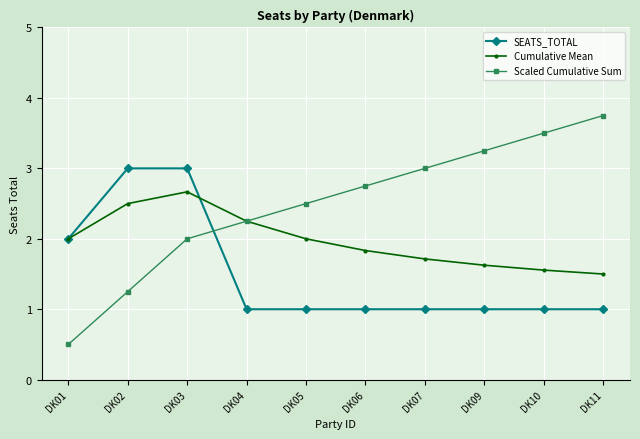

Is this an area chart (filled region under the line)?

No